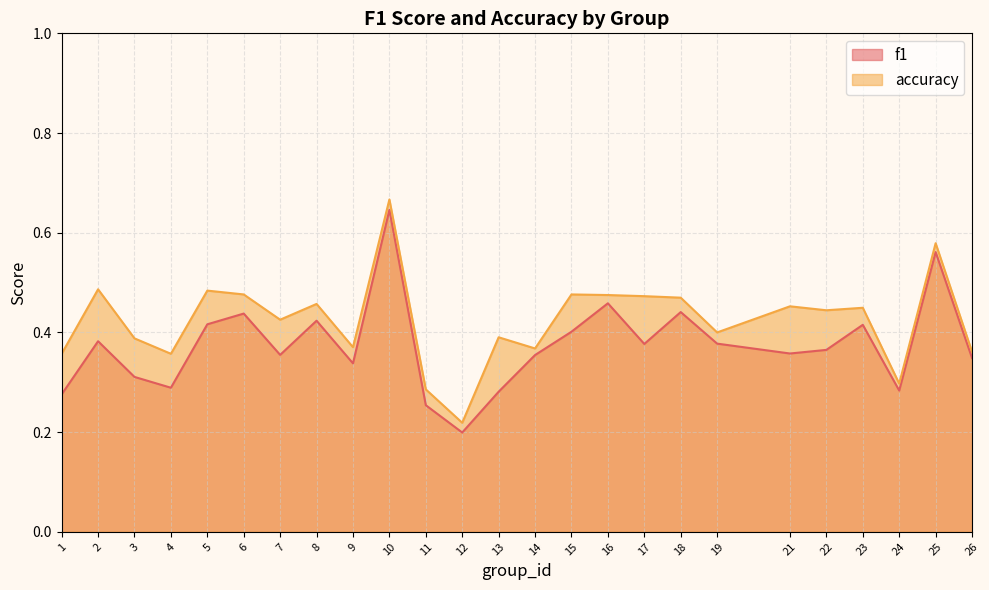

Which has a higher value, 17 or 7?

17